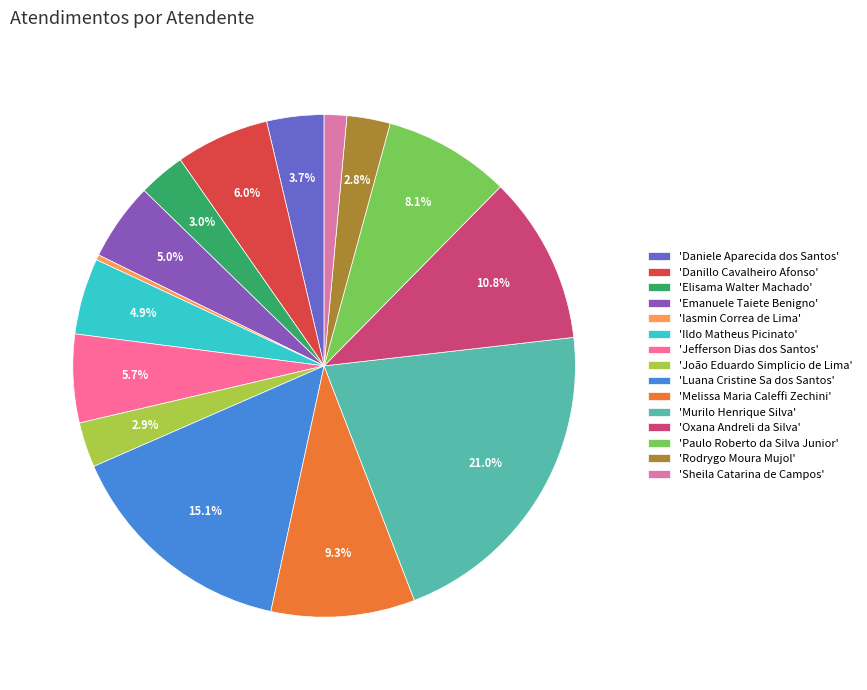

Between 'Paulo Roberto da Silva Junior' and 'Murilo Henrique Silva', which is larger?

'Murilo Henrique Silva'